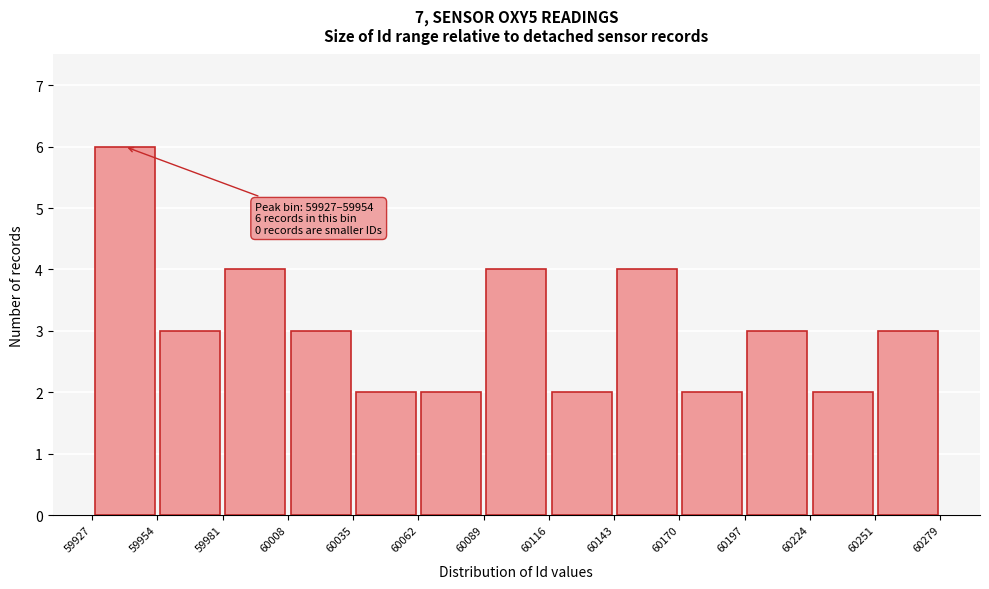

Over which range of the x-axis is the bar tallest?

59927 to 59954